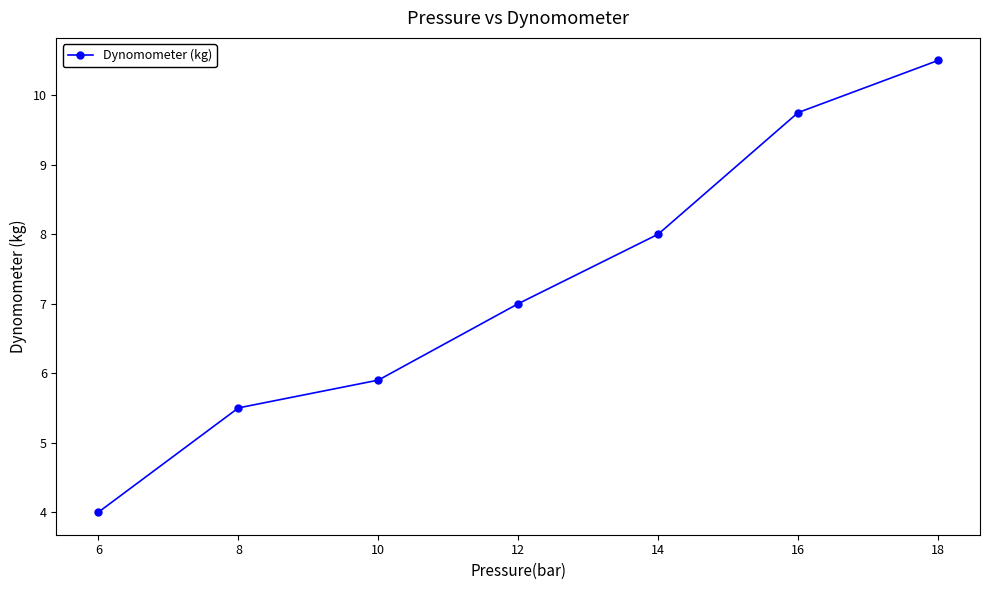

List the labels in order of value, smallest first.

6, 8, 10, 12, 14, 16, 18